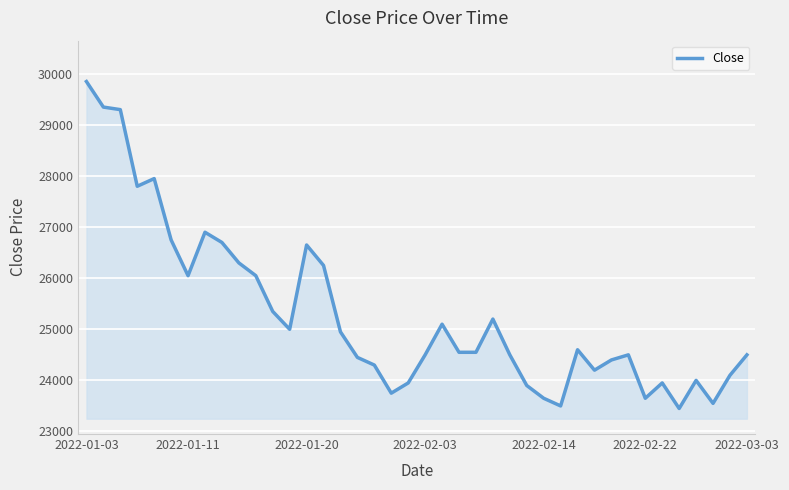

True or false: the data has more than 1 interior local peaks.

True